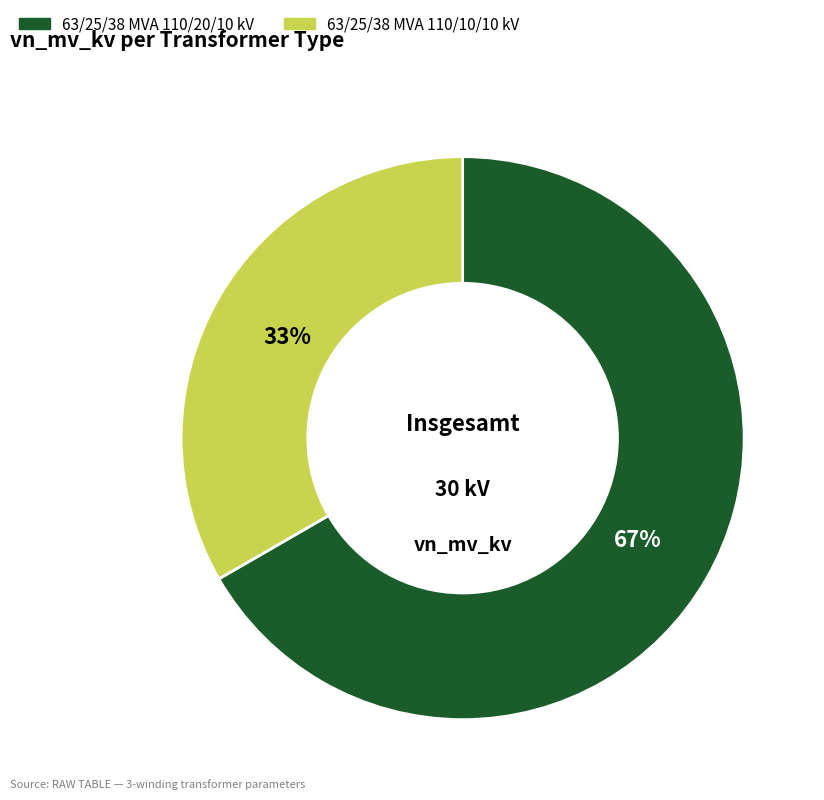

What is the smallest slice in the pie chart?

63/25/38 MVA 110/10/10 kV